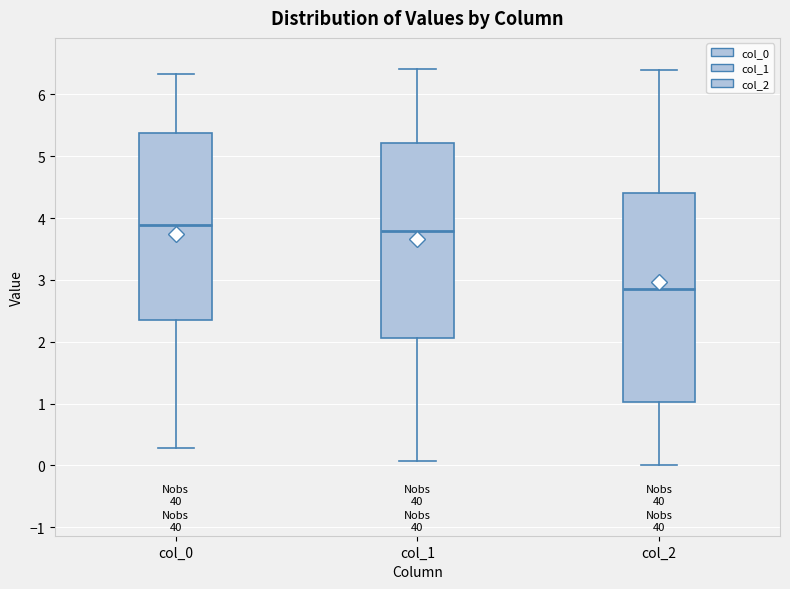

Reading left to right, transcribe this box plot: for each box, give where its median line is, the range the box spans, and where its two whiskers end, as read against the y-axis. The values are not printed on the chart, so give them approximately, as read against the axis.

col_0: median 3.9, box 2.4 to 5.4, whiskers 0.3 to 6.3
col_1: median 3.8, box 2.1 to 5.2, whiskers 0.1 to 6.4
col_2: median 2.9, box 1.0 to 4.4, whiskers 0.0 to 6.4